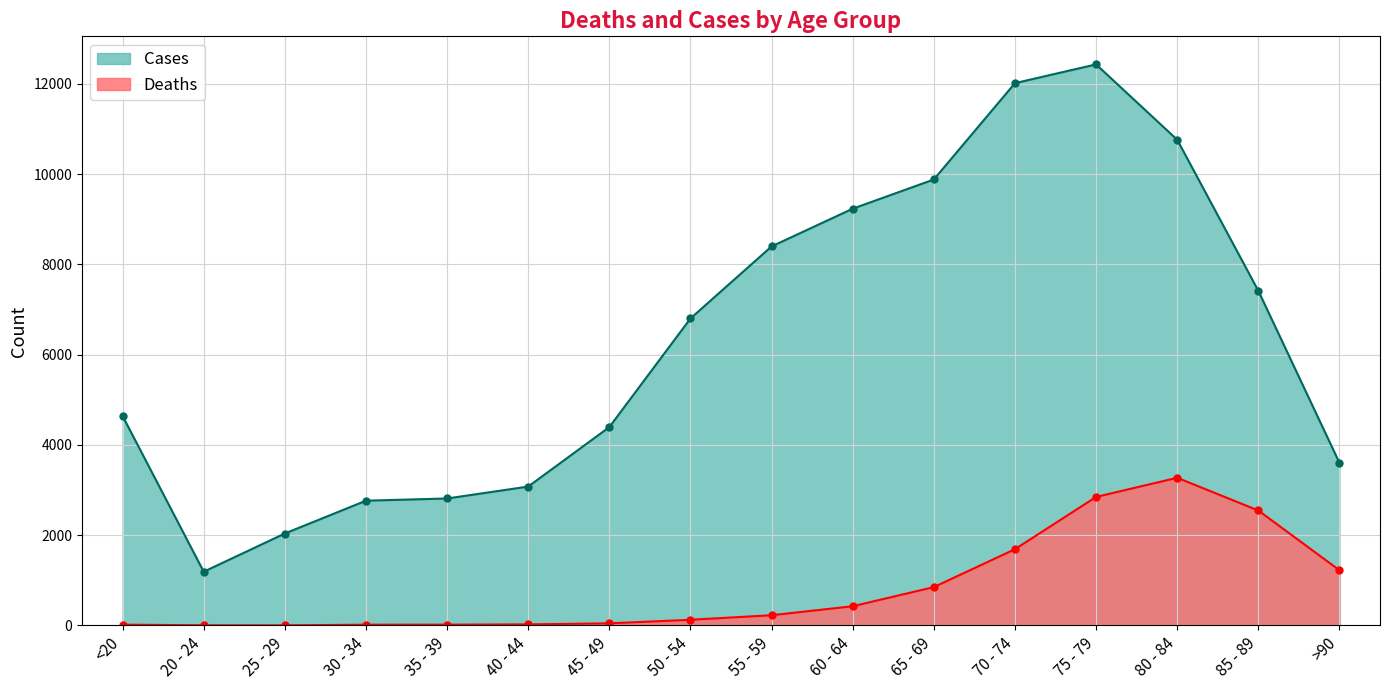

Where does the Deaths series first go above 227?

60 - 64